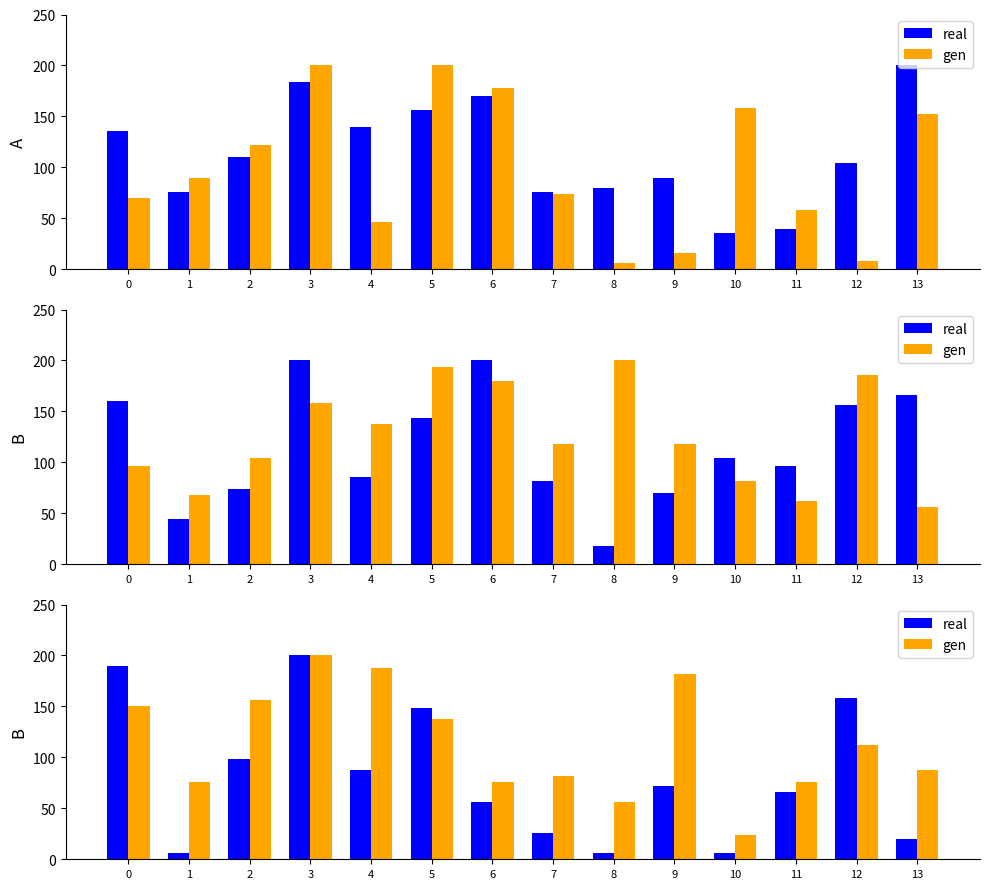

How many data points in gen are above 112?

7